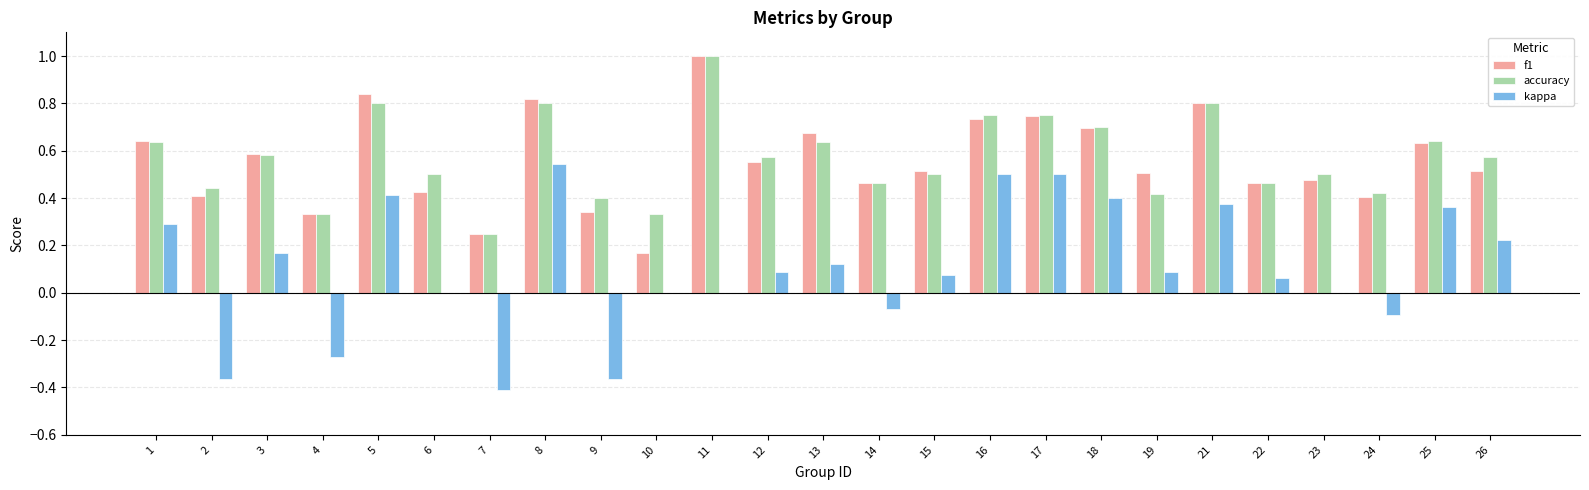

Which series has the largest range (max minus min)?

kappa